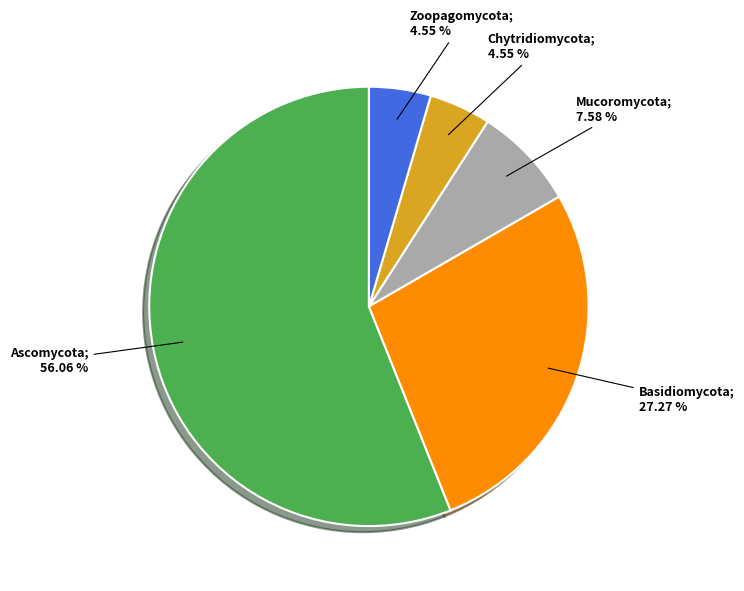

Is there any slice that represents more than half of the pie?

Yes